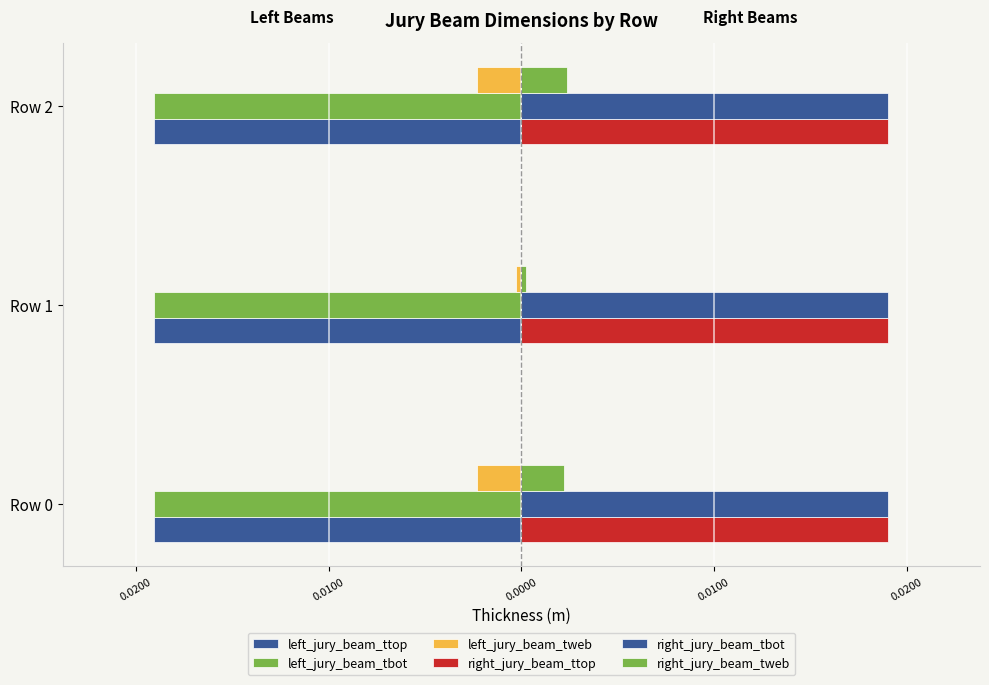

Reading left to right, what are all the values shown in this chart?

left_jury_beam_ttop: 0.1	0.1	0.1
left_jury_beam_tbot: 0.1	0.1	0.1
left_jury_beam_tweb: -0.0	-0.0	-0.0
right_jury_beam_ttop: 0.1	0.1	0.1
right_jury_beam_tbot: 0.1	0.1	0.1
right_jury_beam_tweb: 0.0	0.0	0.0